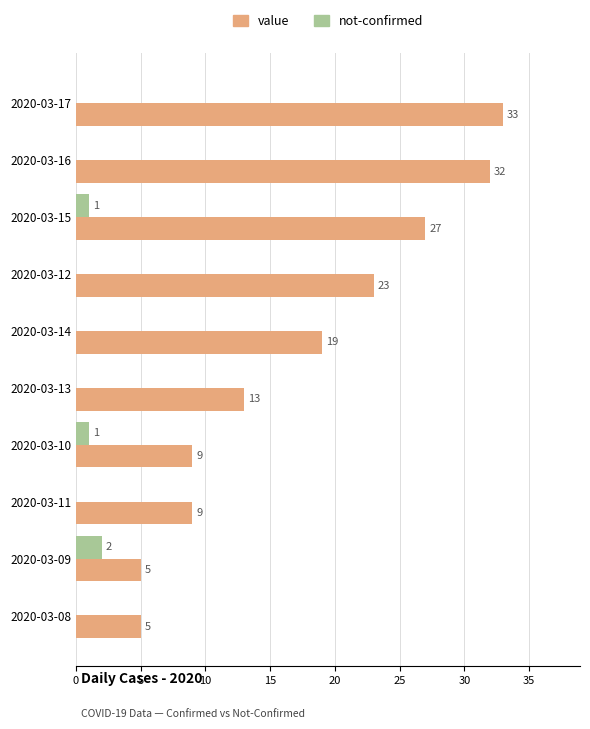

What is the maximum value shown in the chart?

33